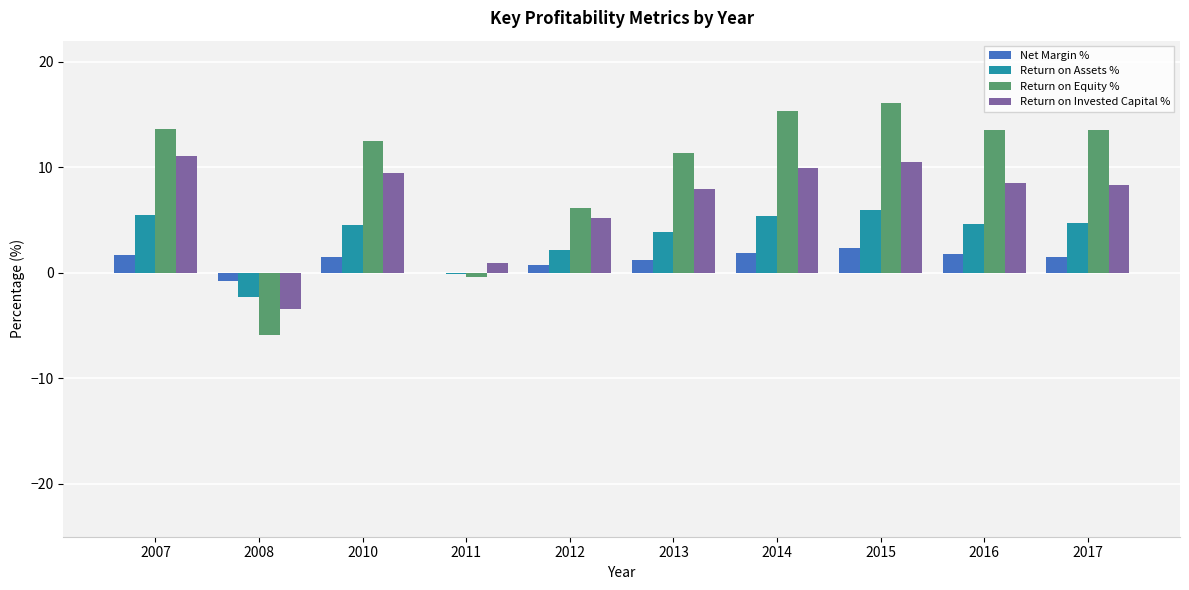

Which series changed the most between 2008 and 2016?

Return on Equity %